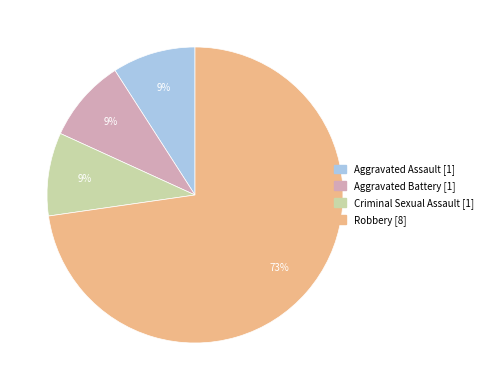

Is there any slice that represents more than half of the pie?

Yes